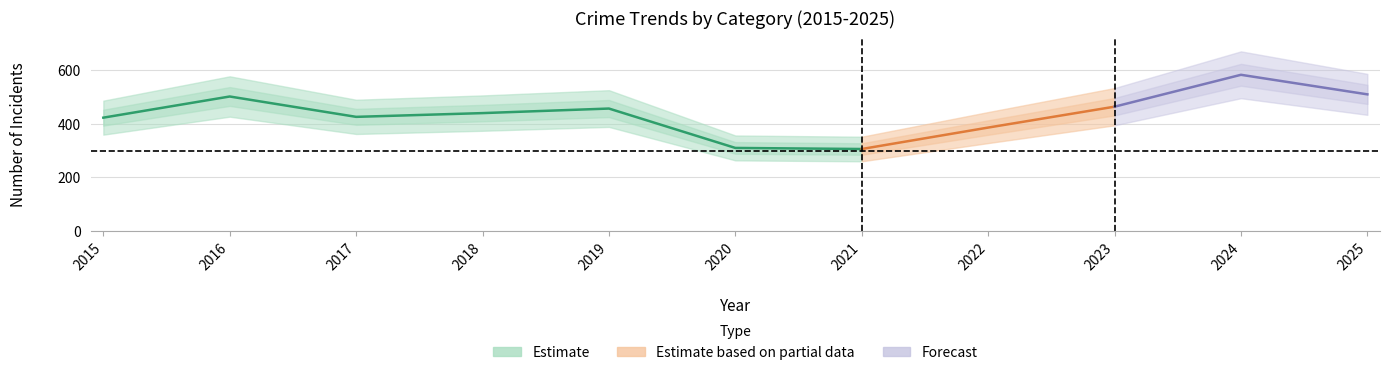

How many categories are shown in the chart?

11